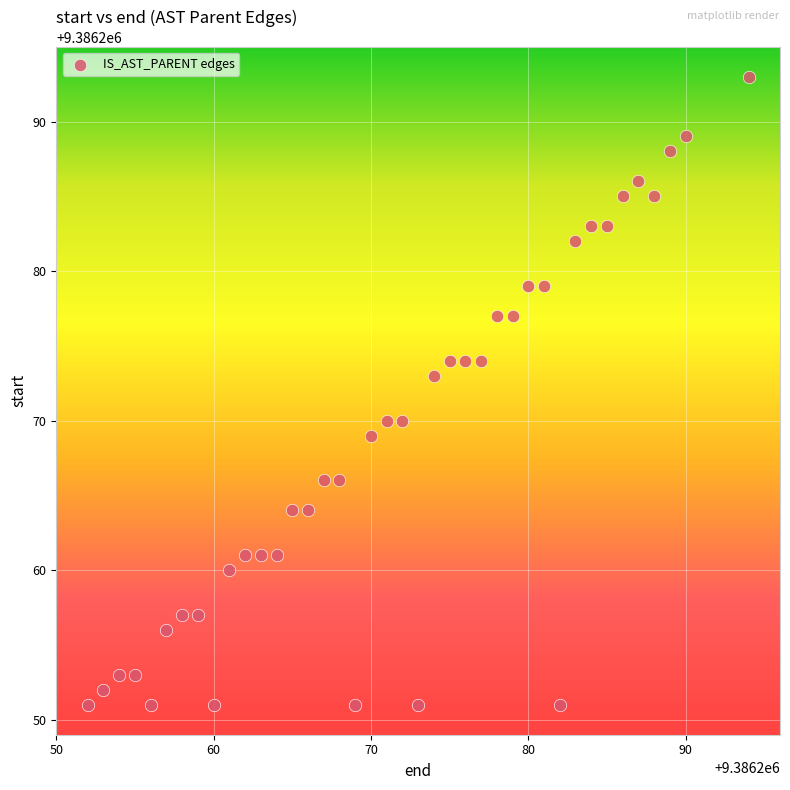

What is the range of X values (max minus min)?

42